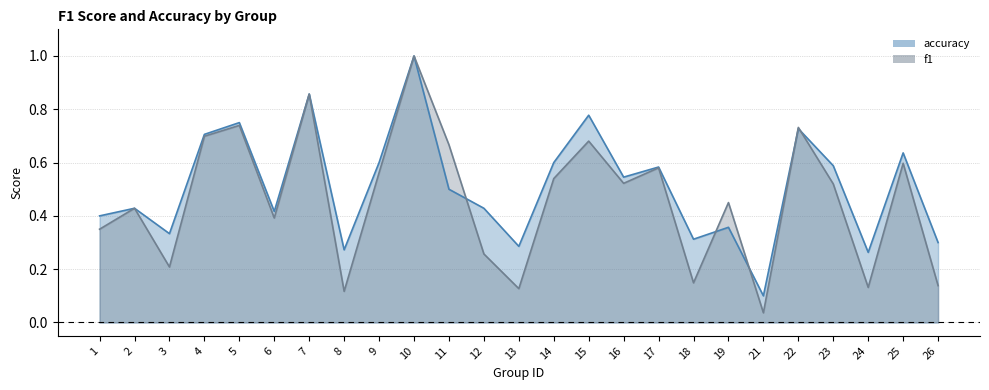

At which category does f1 reach its first local valley?

3